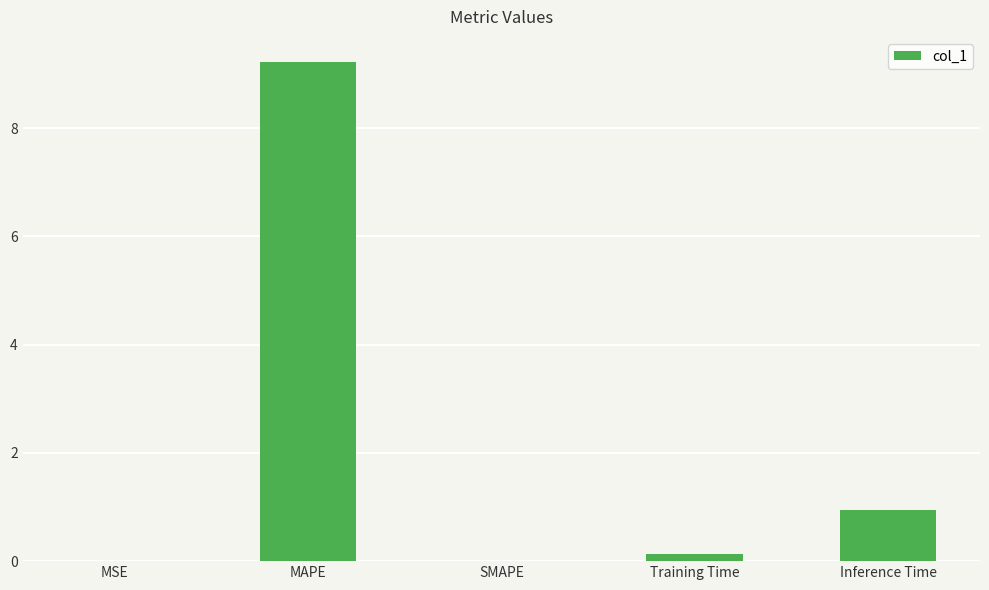

At which category does the chart reach its peak across all series?

MAPE